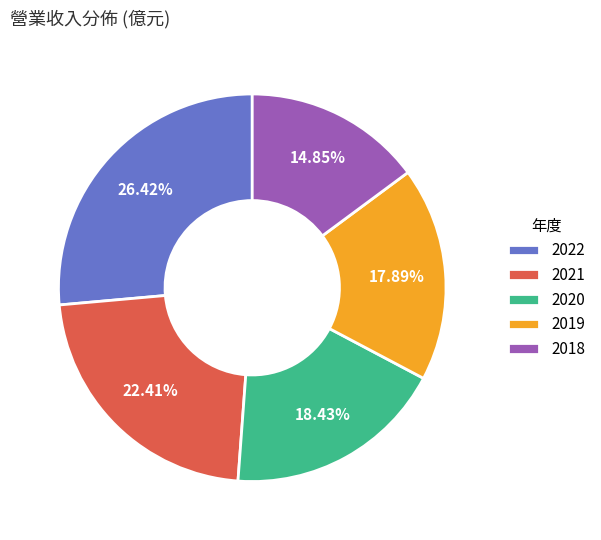

What is the ratio of the value at 2021 to the value at 2018?

1.5